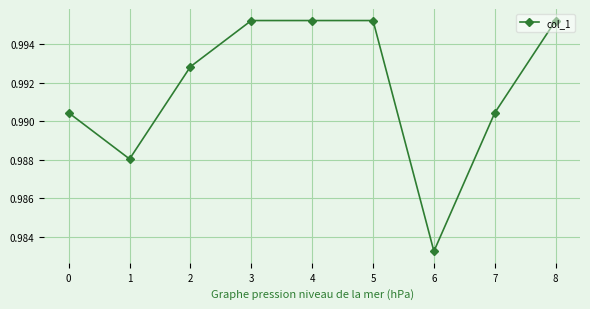

What is the sum of the values at 0 and 7?

2.0